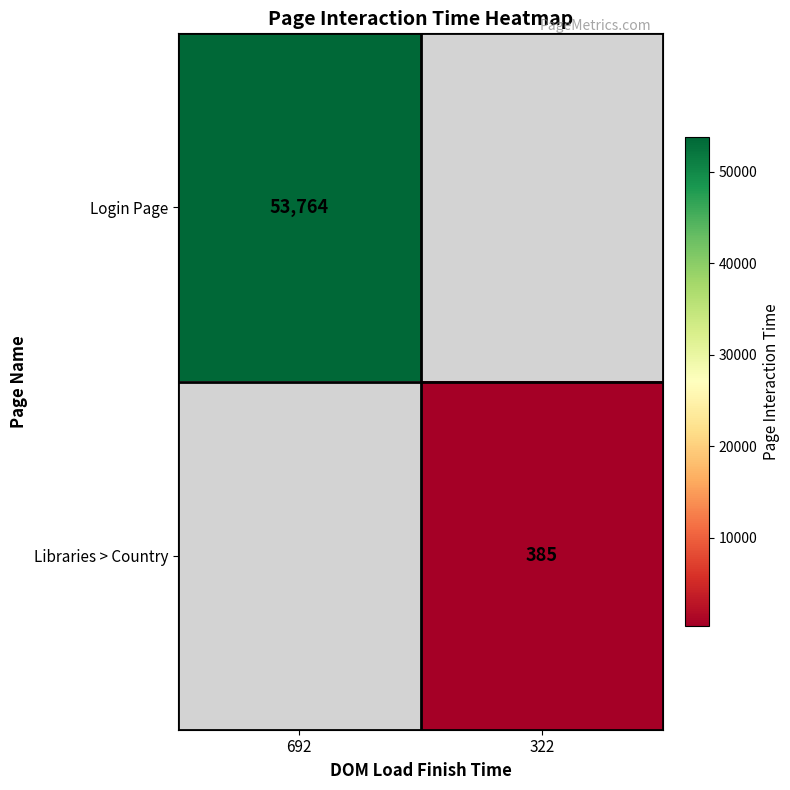

True or false: Login Page has a value of 13478.4 at 692.

False